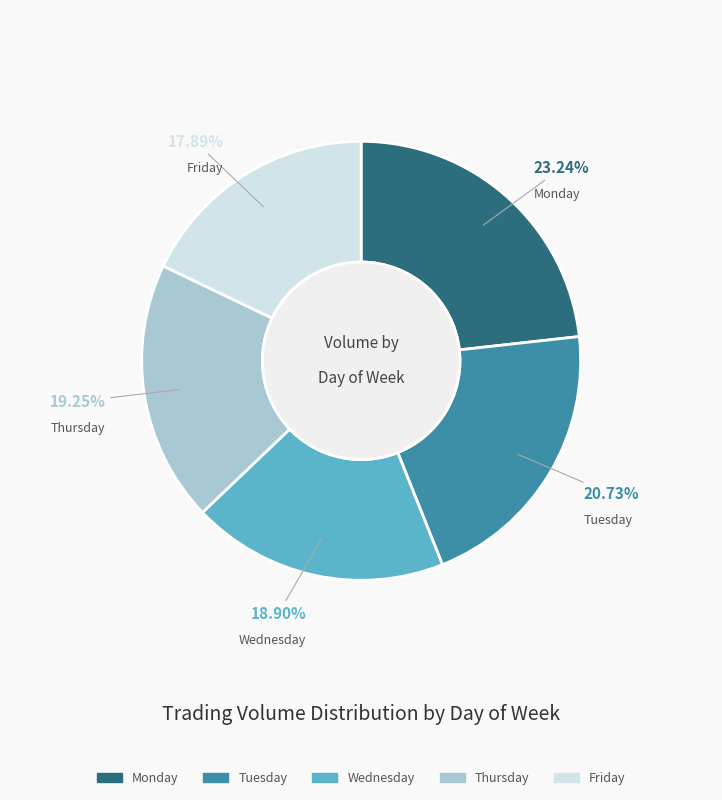

Count the number of slices in the pie.

5